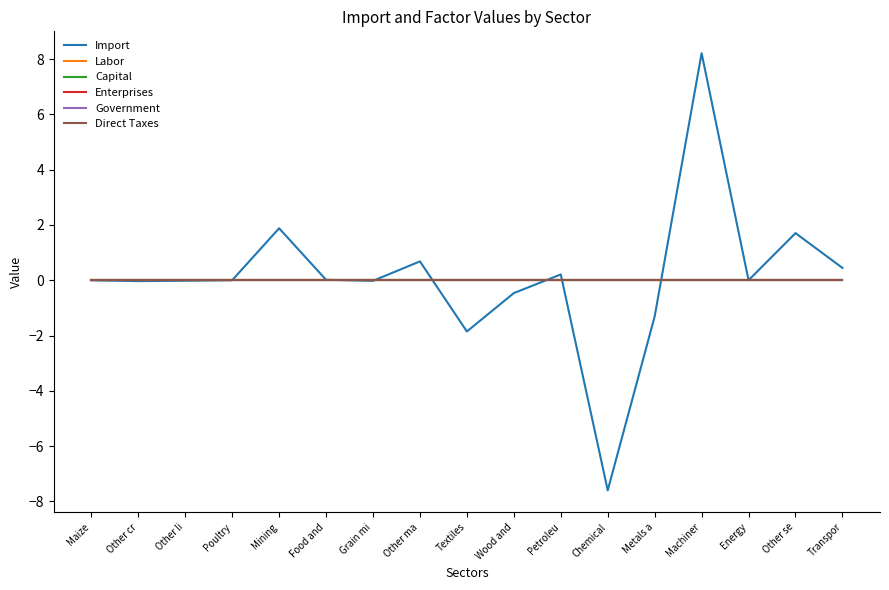

Is the value of Enterprises at Chemical greater than the value of Labor at Textiles?

No